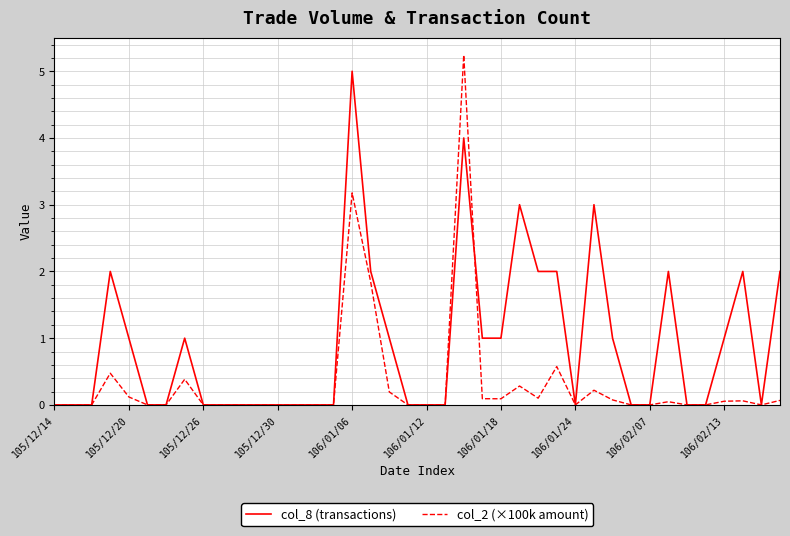

Which series has the widest spread of values?

col_2 (×100k amount)